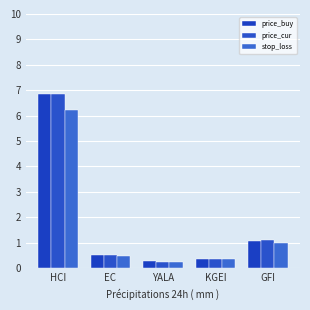

Which label corresponds to the largest value in the chart?

HCI